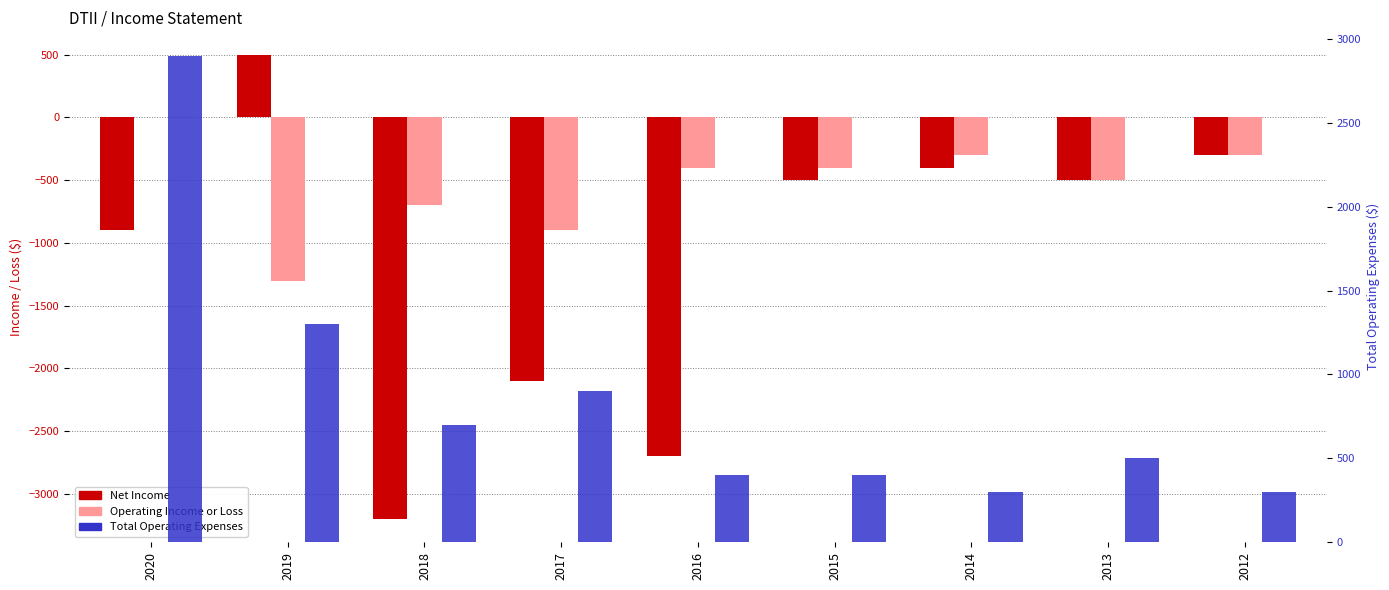

Which category has the lowest value across all series?

2018